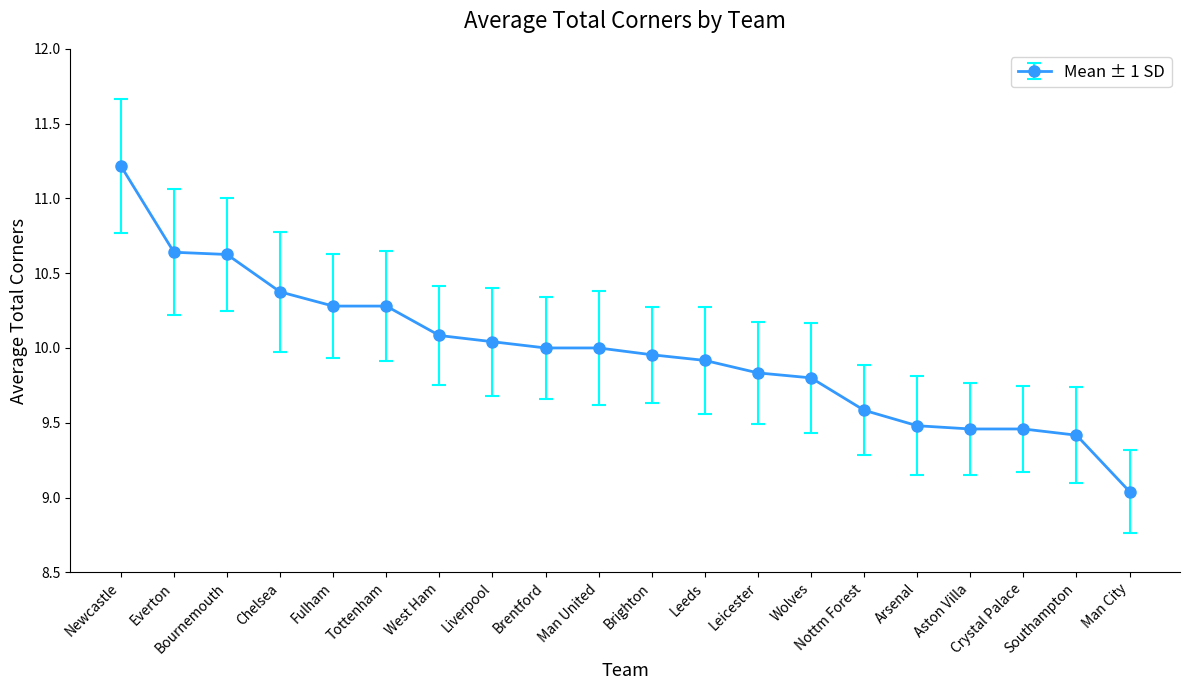

True or false: the data shows 15.4 at Man United.

False